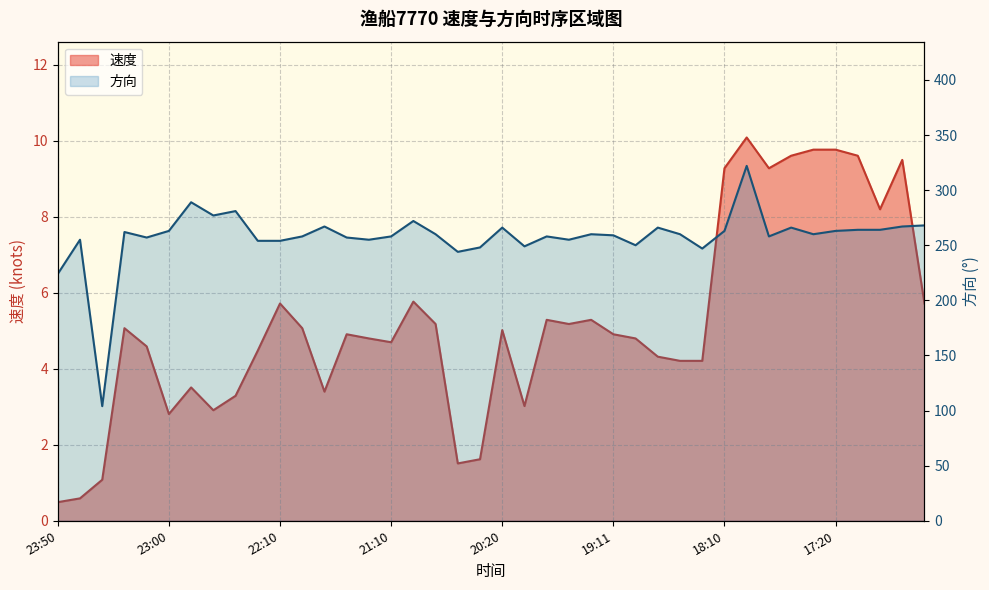

True or false: 速度 and 方向 cross at least once.

False